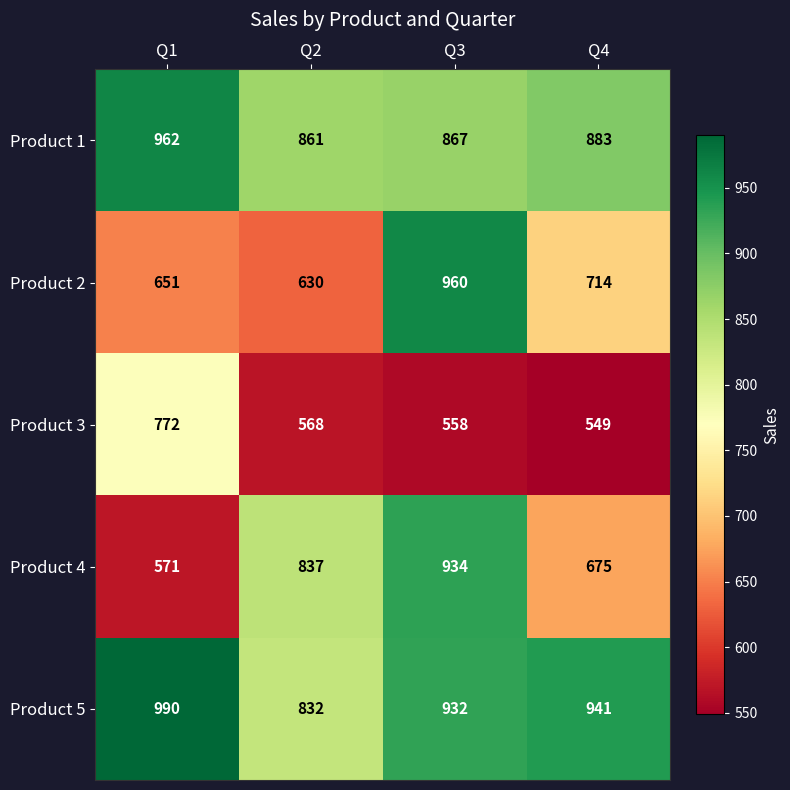

Reading right to left, list all the values displayed in this chart.

Product 1: 883	867	861	962
Product 2: 714	960	630	651
Product 3: 549	558	568	772
Product 4: 675	934	837	571
Product 5: 941	932	832	990